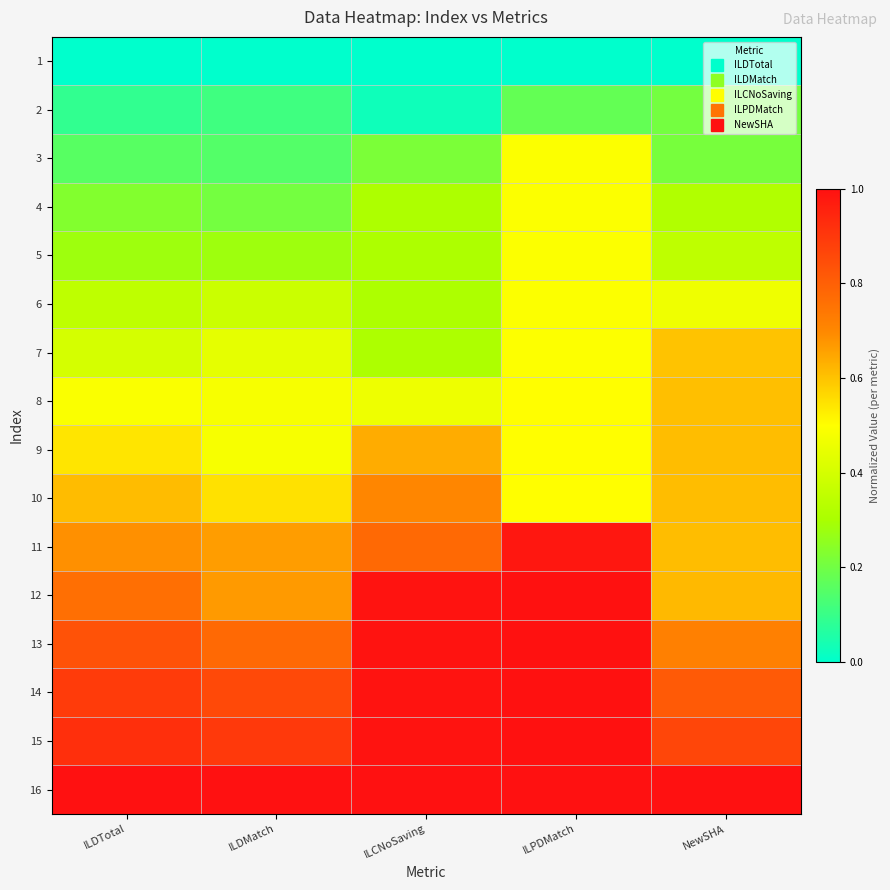

At which category does the chart reach its peak across all series?

ILDTotal